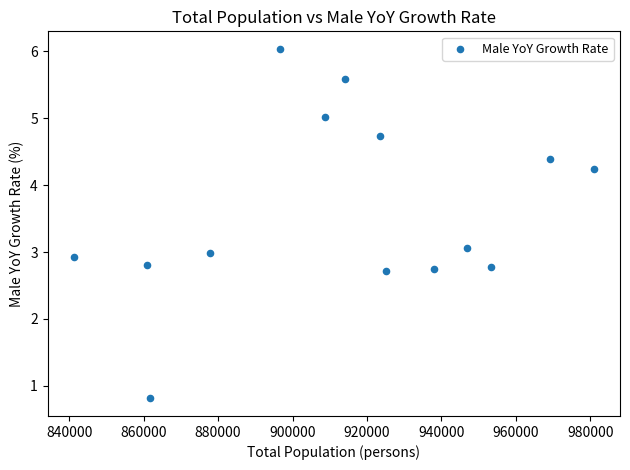

What is the range of X values (max minus min)?

139839.0